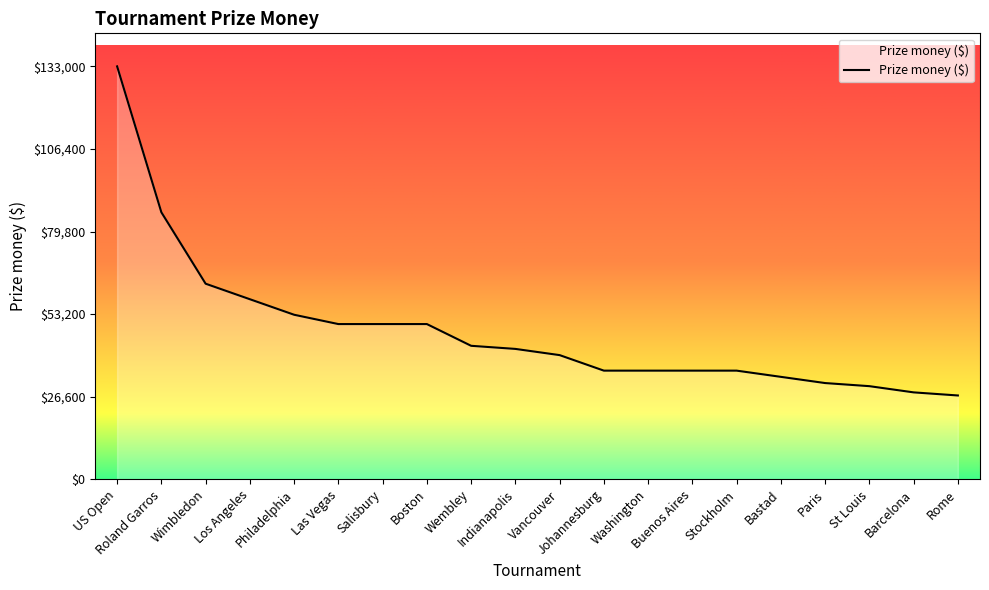

What position from the right is Wembley?

12